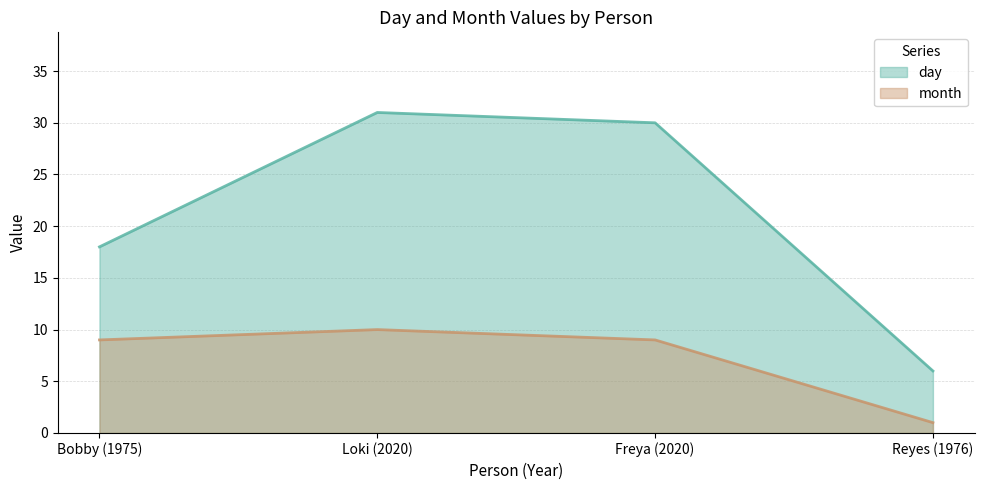

Is it true that day equals 30 at Freya (2020)?

True